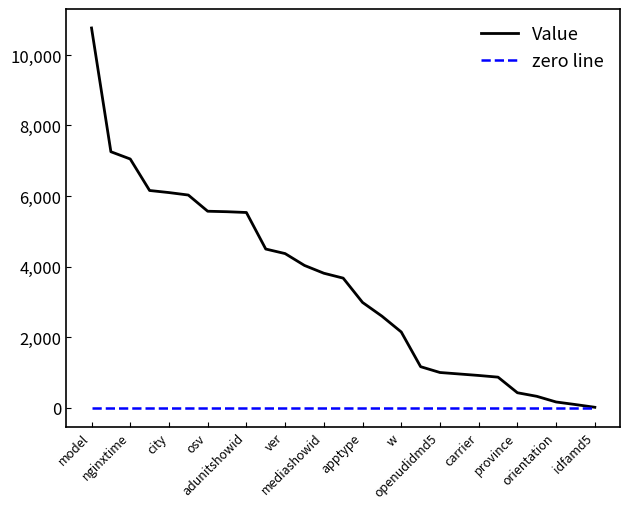

How many series are shown in this chart?

2